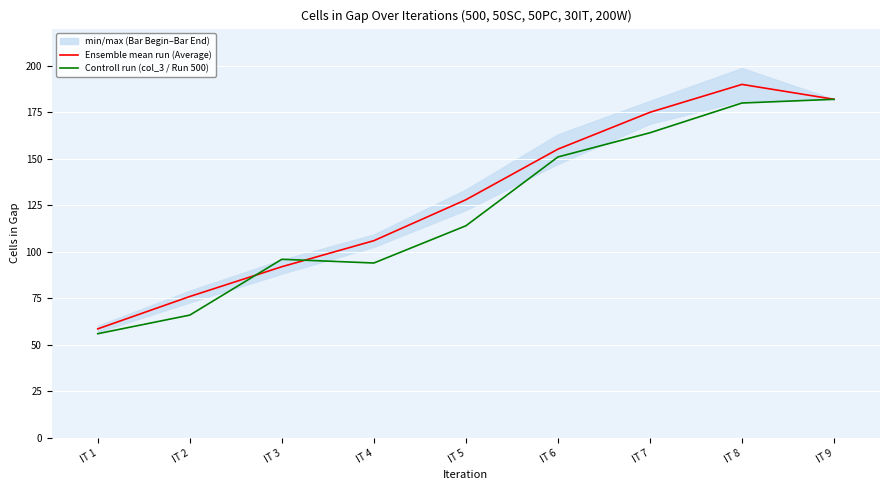

Where do Controll run (col_3 / Run 500) and Ensemble mean run (Average) first cross each other?

IT 2 and IT 3